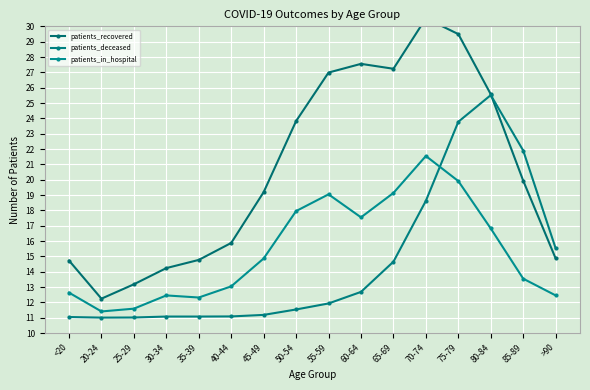

Which has a higher value, 50-54 or 60-64?

60-64